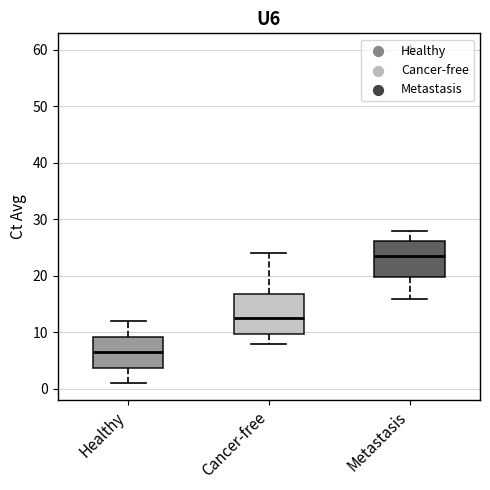

Reading left to right, transcribe this box plot: for each box, give where its median line is, the range the box spans, and where its two whiskers end, as read against the y-axis. The values are not printed on the chart, so give them approximately, as read against the axis.

Healthy: median 7, box 4 to 9, whiskers 1 to 12
Cancer-free: median 13, box 10 to 17, whiskers 8 to 24
Metastasis: median 24, box 20 to 26, whiskers 16 to 28